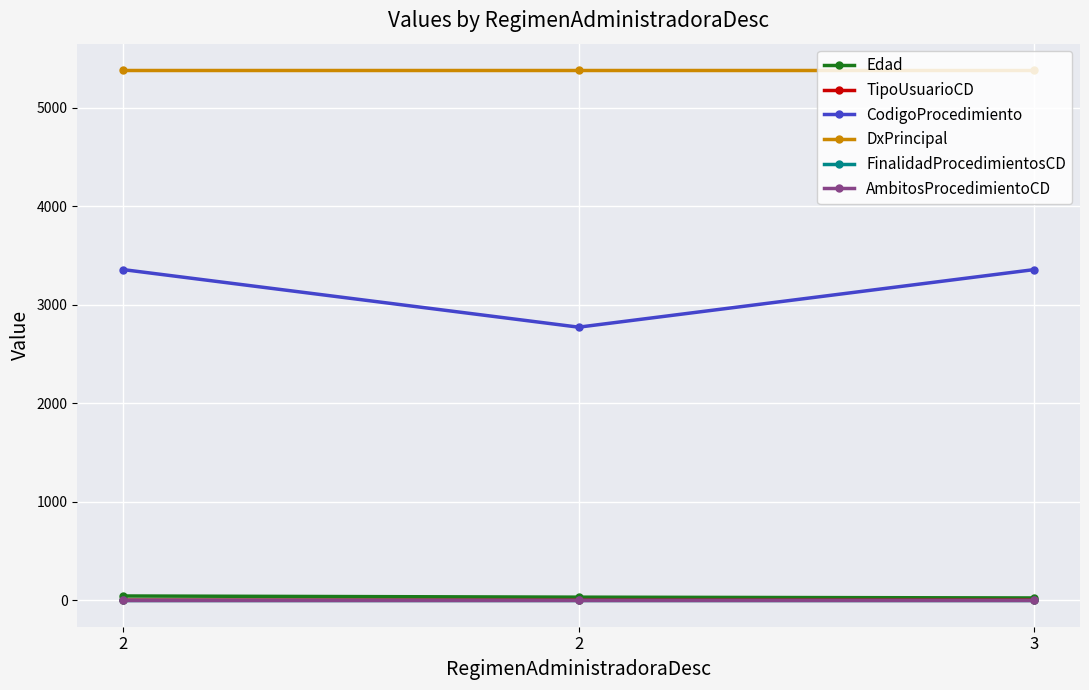

Rank the categories by DxPrincipal value from highest to lowest.

2, 2, 3